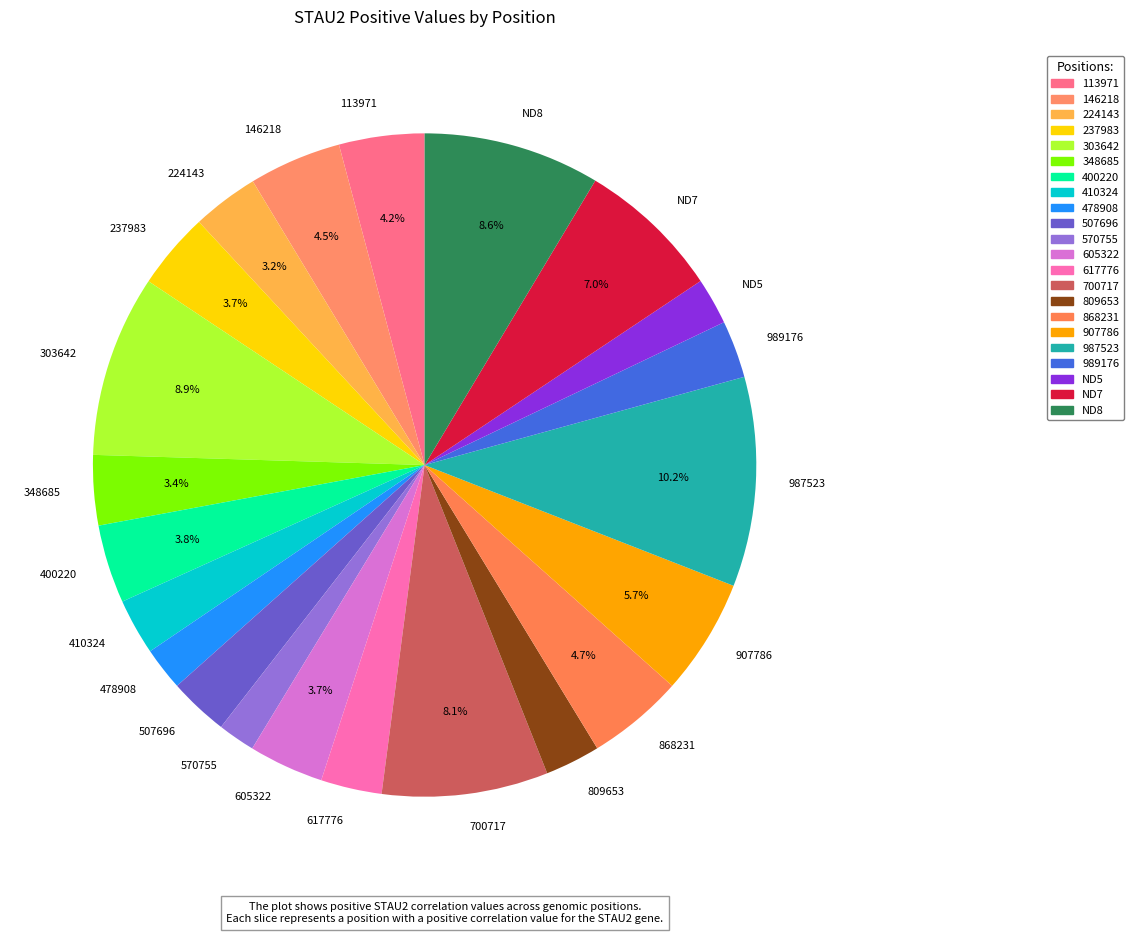

What is the largest slice in the pie chart?

987523